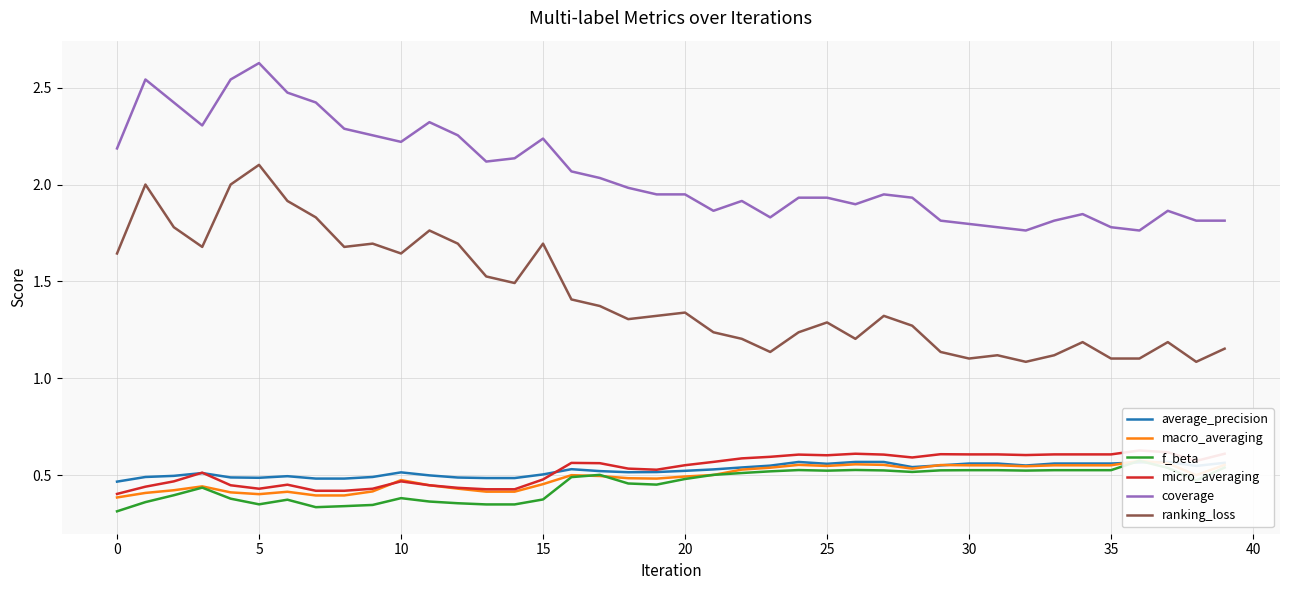

The coverage series shows 0.9 at 20. True or false?

False